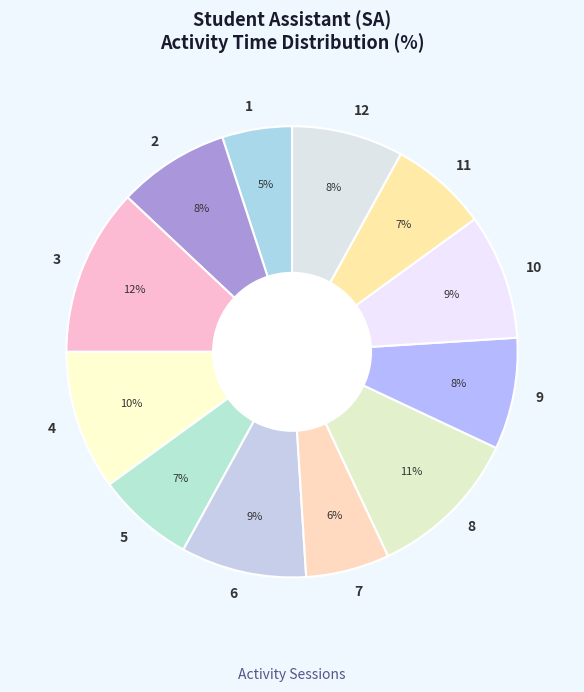

What is the smallest slice in the pie chart?

1